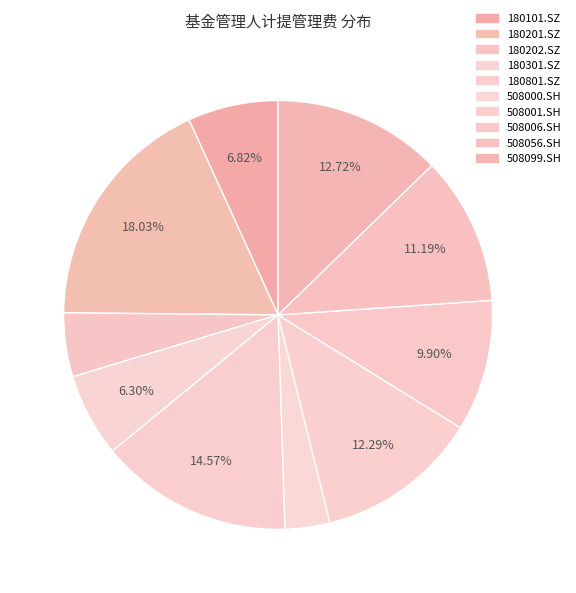

Is 508099.SH the majority of the pie?

No